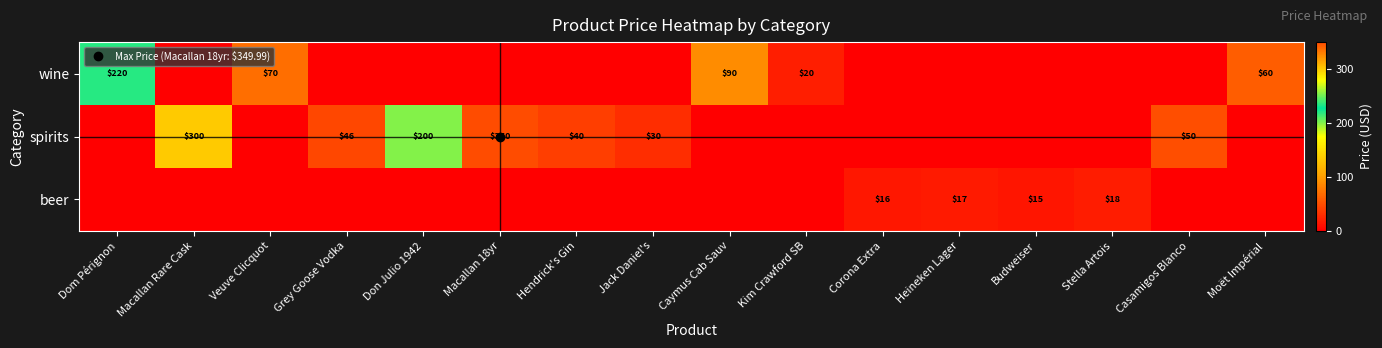

What is the average value of the beer series?

4.1